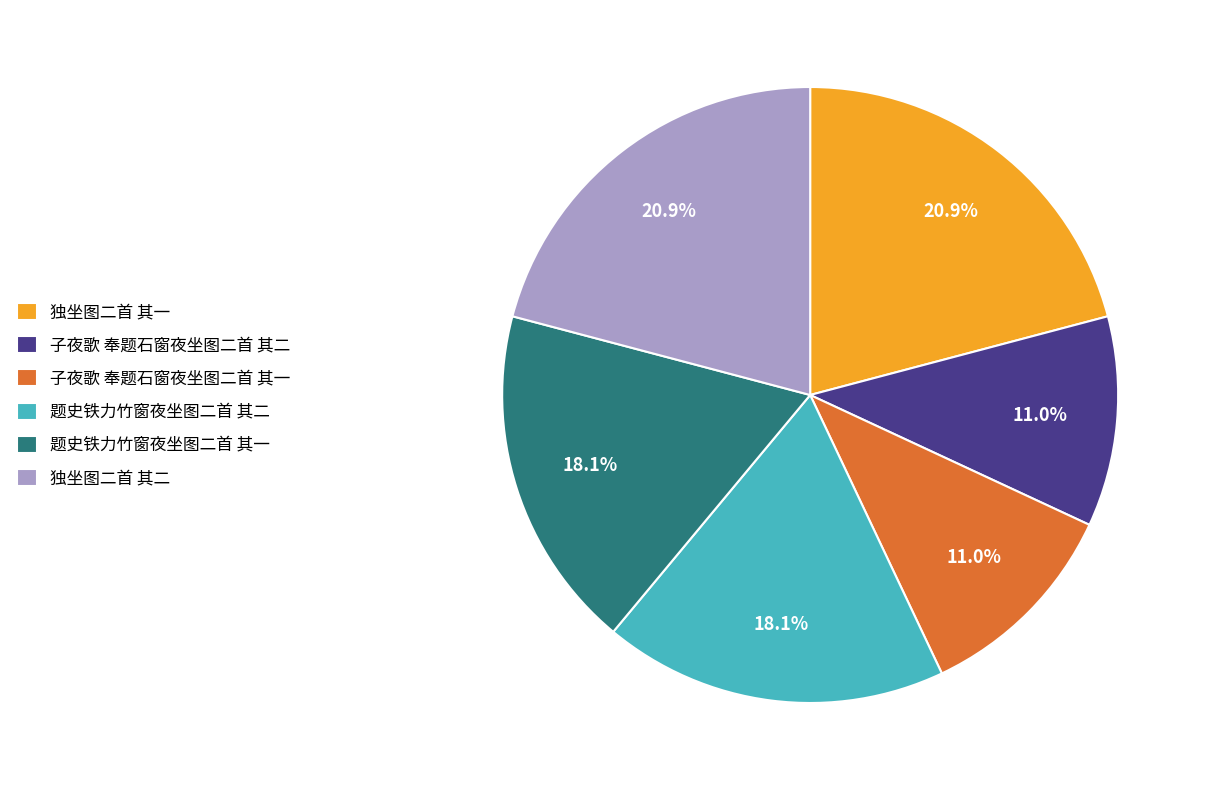

Approximately how many times larger is the value at 子夜歌 奉题石窗夜坐图二首 其二 compared to 独坐图二首 其一?

0.5